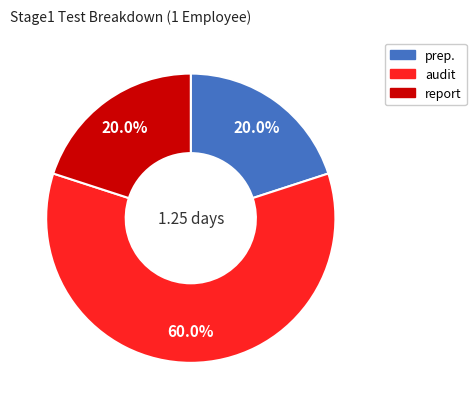

Is there any slice that represents more than half of the pie?

Yes